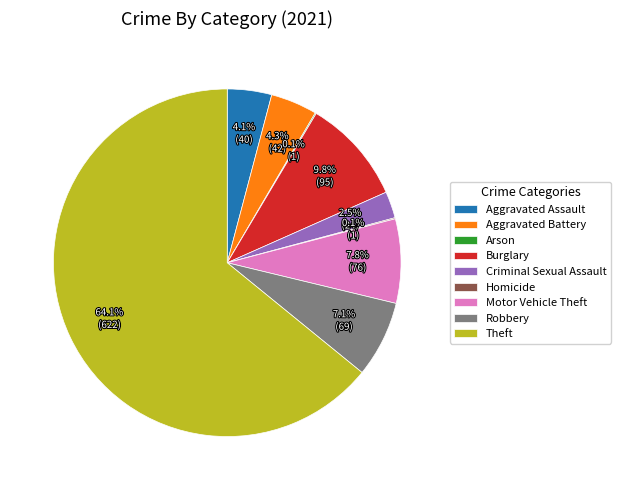

Which slice is the largest?

Theft